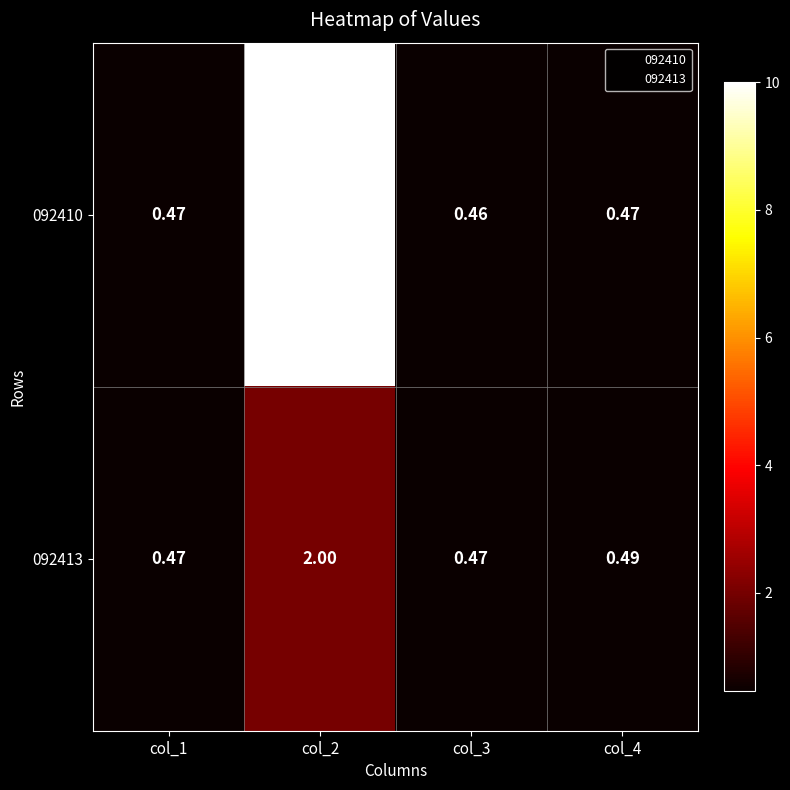

Is the value of 092413 at col_4 greater than the value of 092410 at col_1?

Yes